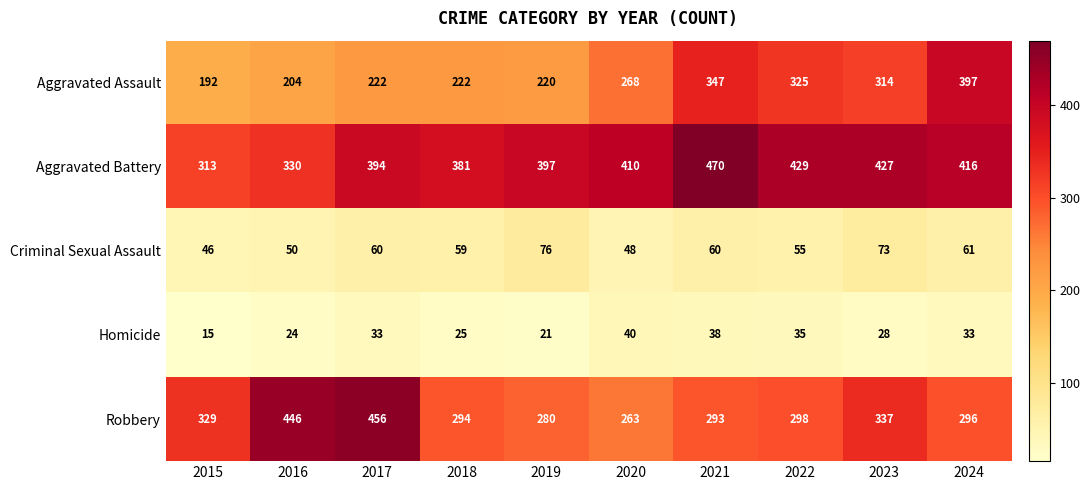

Count the number of data series in this chart.

5